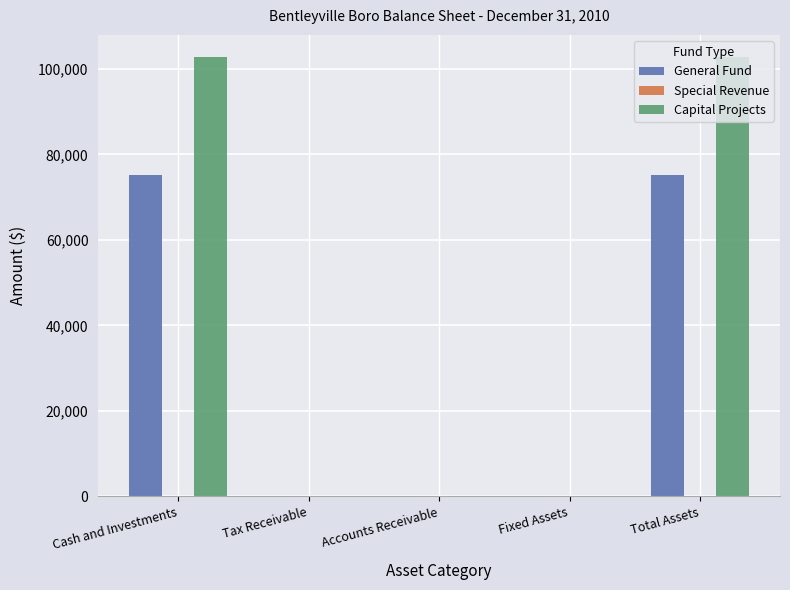

Is the value of General Fund at Fixed Assets greater than the value of Capital Projects at Cash and Investments?

No